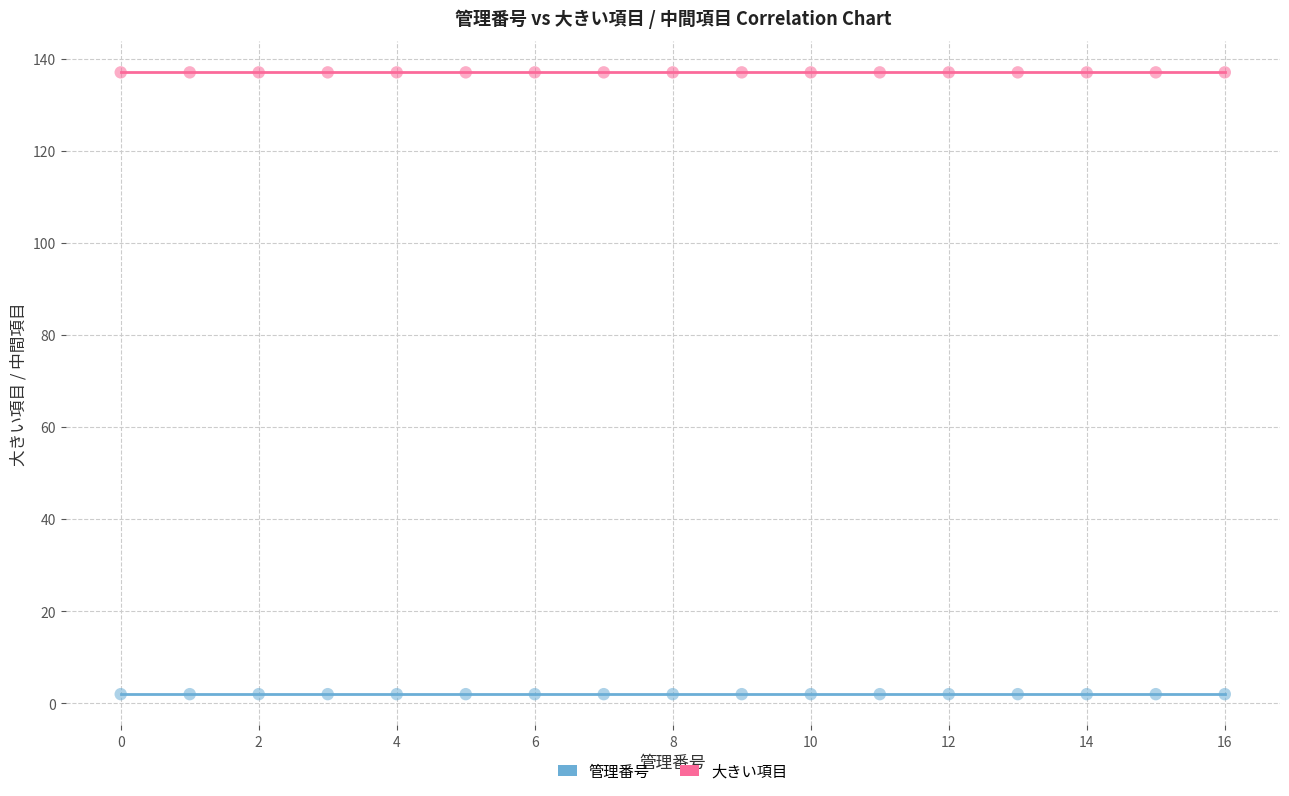

Which series reaches the maximum Y coordinate?

大きい項目